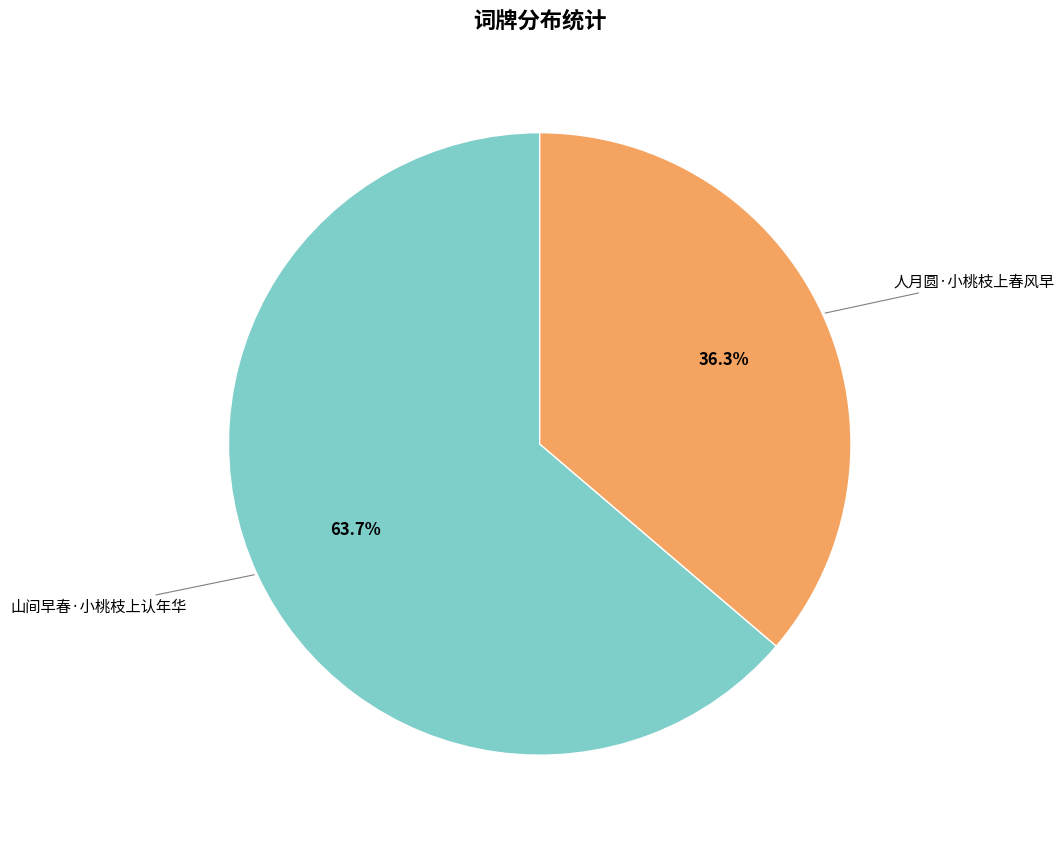

Is there a majority slice in this chart?

Yes